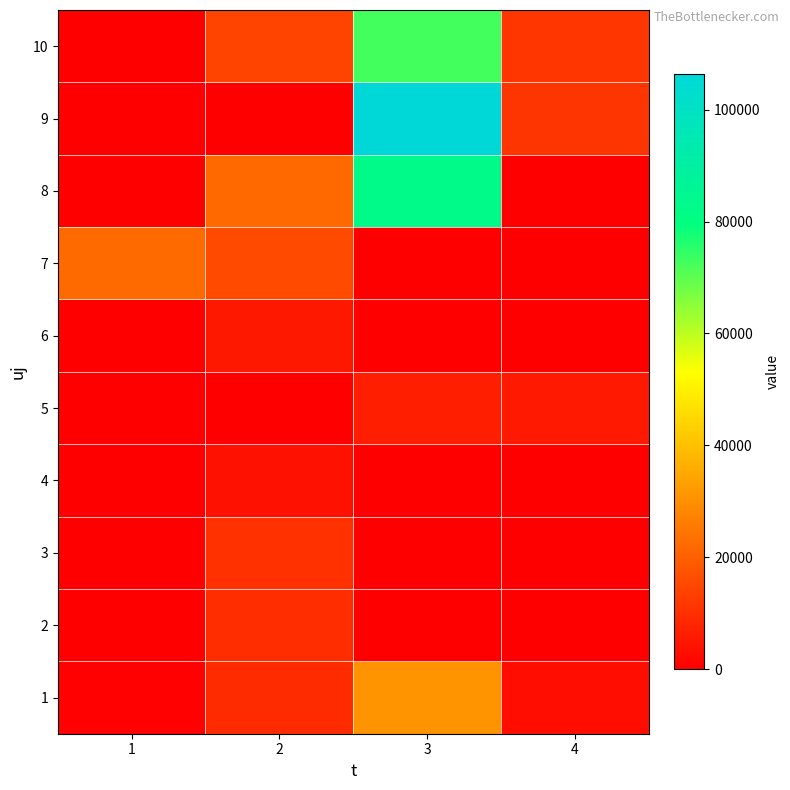

Which series has the largest range (max minus min)?

9